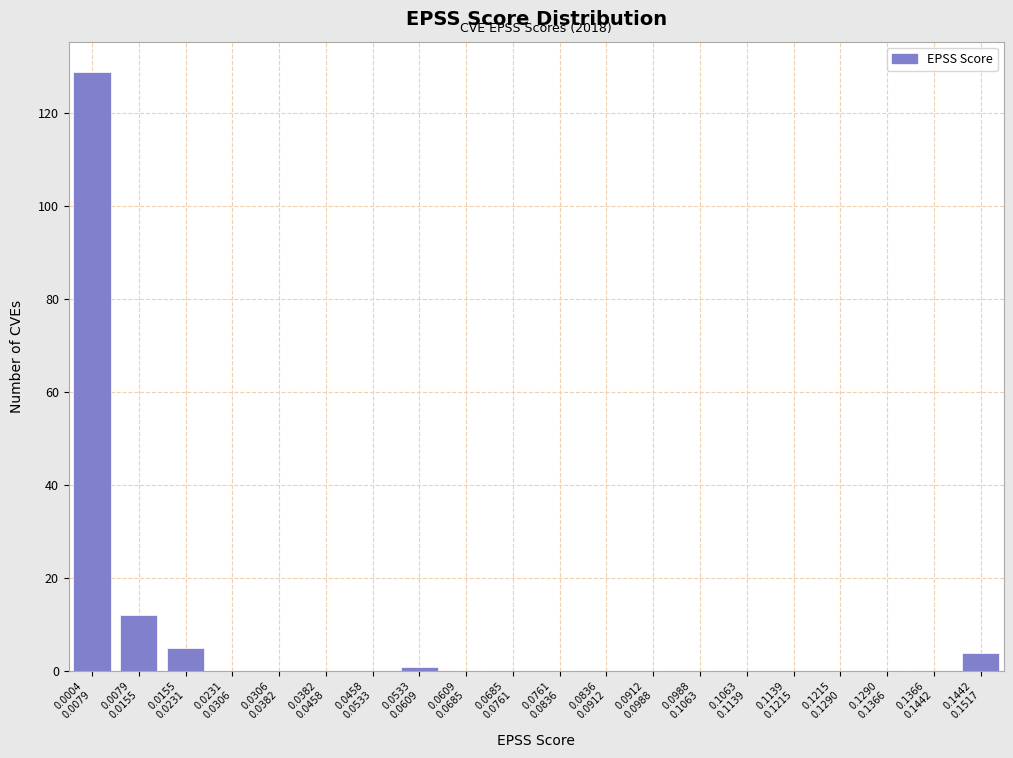

Are the bars horizontal?

No